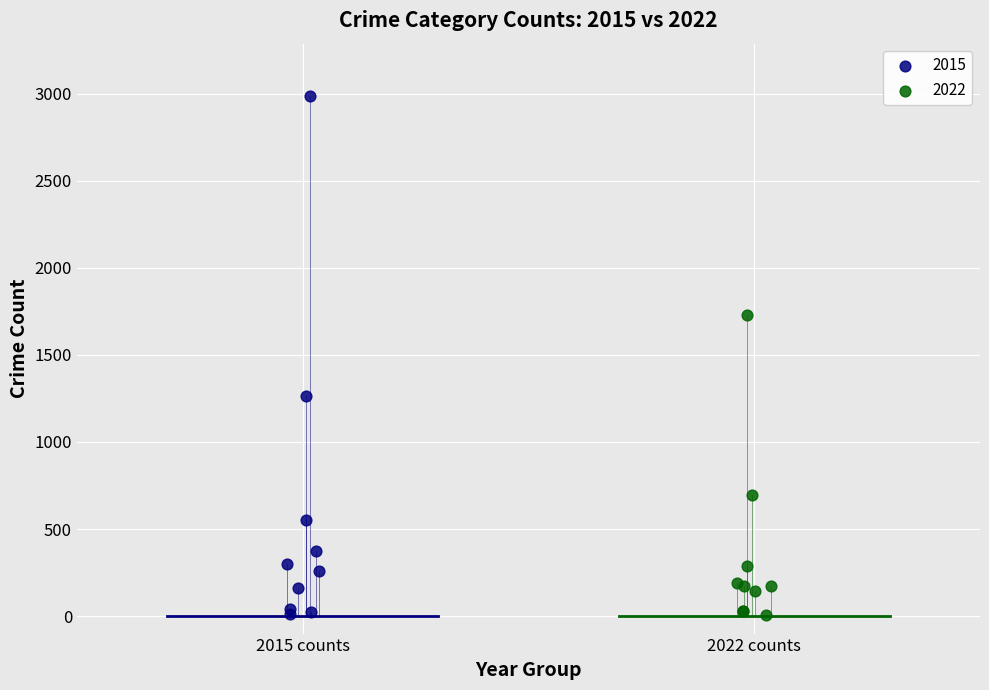

What are all the series names shown in the legend?

2015, 2022